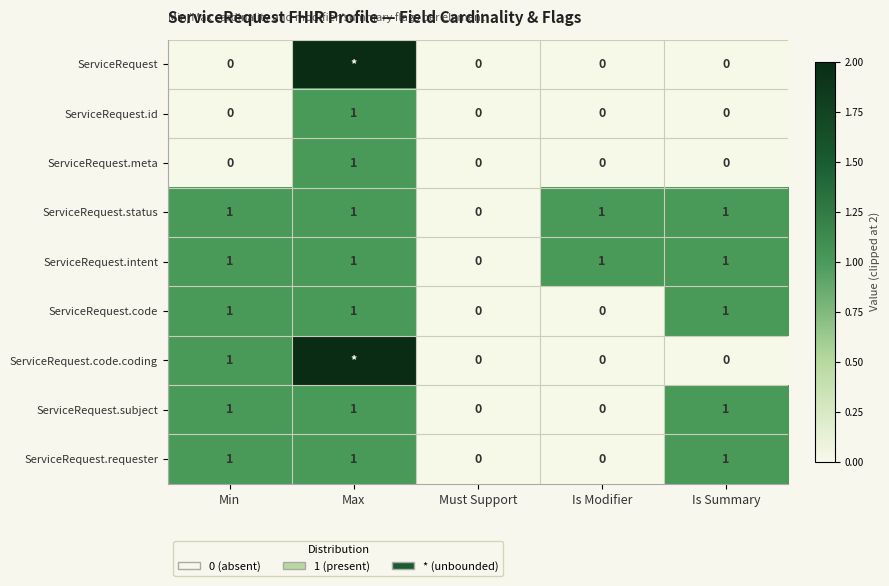

Read the ServiceRequest.code value at Is Summary.

1